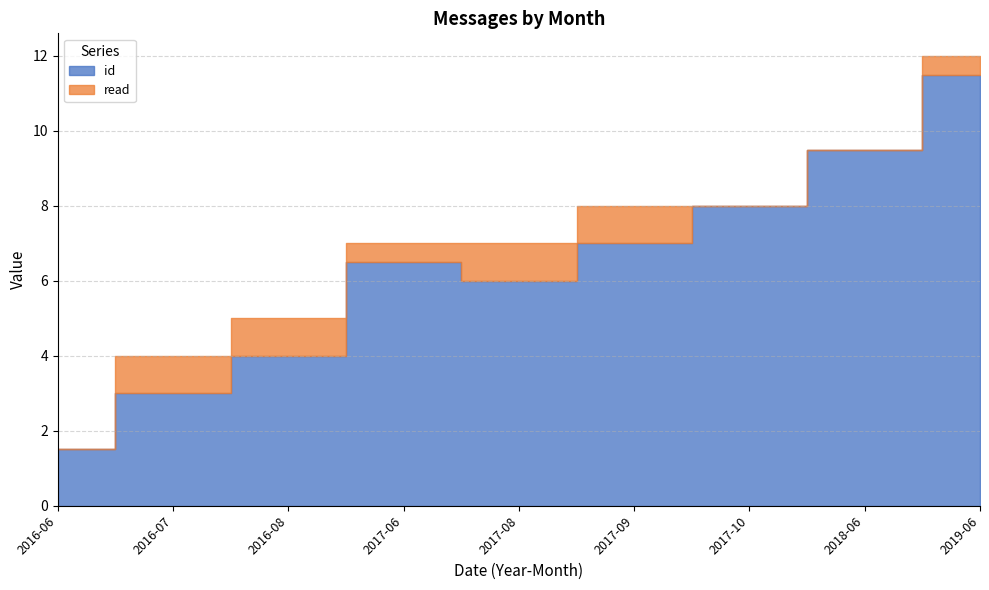

How many id values are between 4 and 8?

5